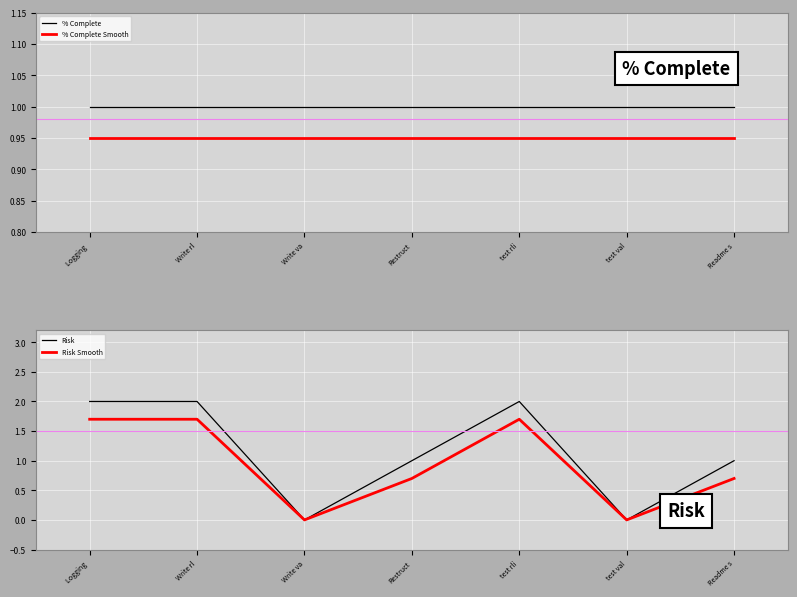

True or false: % Complete and % Complete Smooth cross at least once.

False